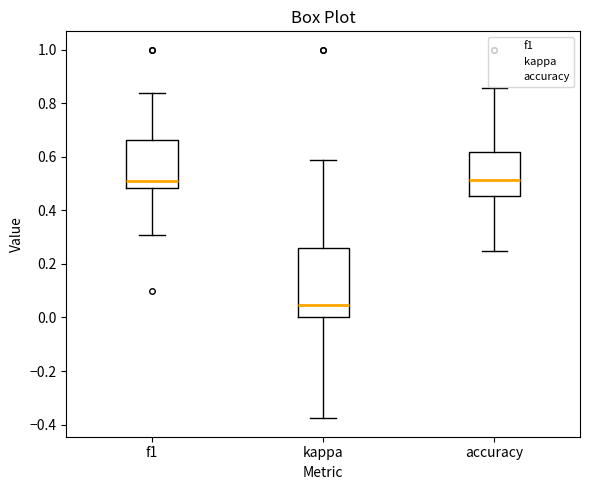

Reading left to right, transcribe this box plot: for each box, give where its median line is, the range the box spans, and where its two whiskers end, as read against the y-axis. The values are not printed on the chart, so give them approximately, as read against the axis.

f1: median 0.52, box 0.48 to 0.66, whiskers 0.30 to 0.84
kappa: median 0.04, box 0.00 to 0.26, whiskers -0.38 to 0.58
accuracy: median 0.52, box 0.46 to 0.62, whiskers 0.26 to 0.86